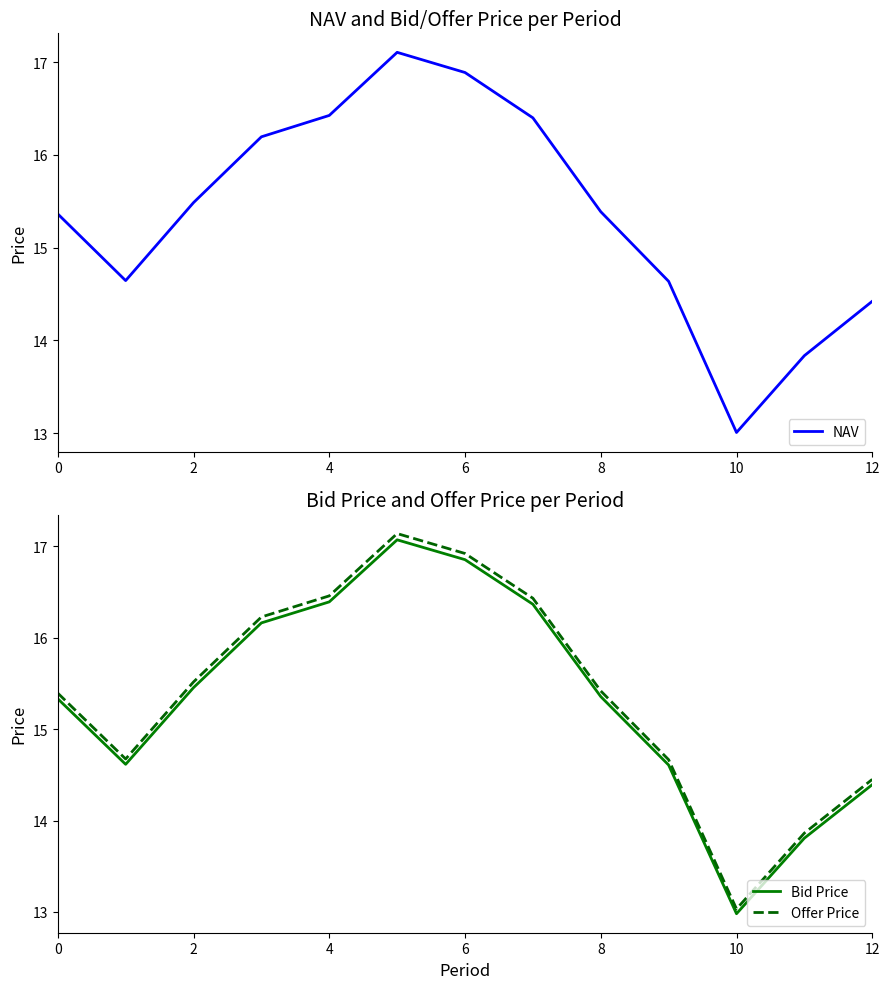

What is the value of the NAV point at the 8th from the left?

16.4